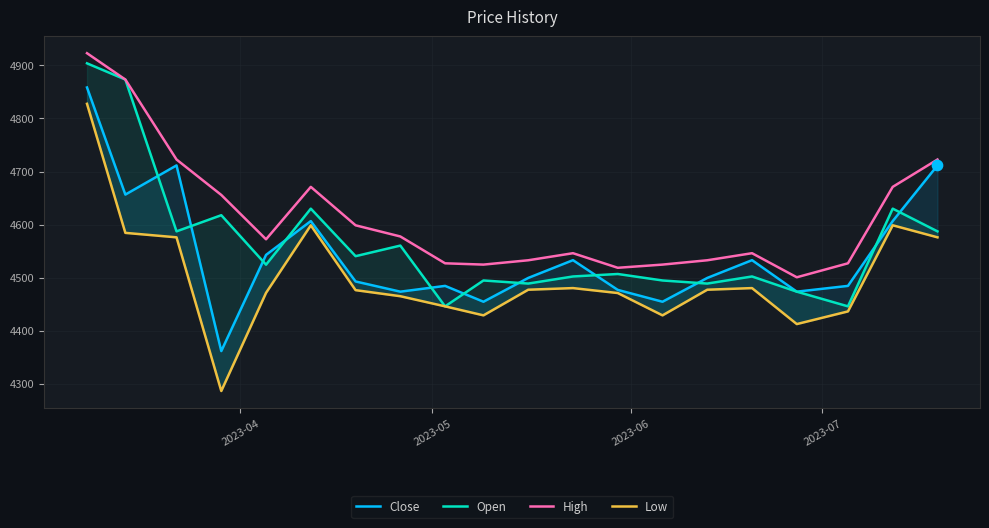

Which series reaches the maximum Y coordinate?

High